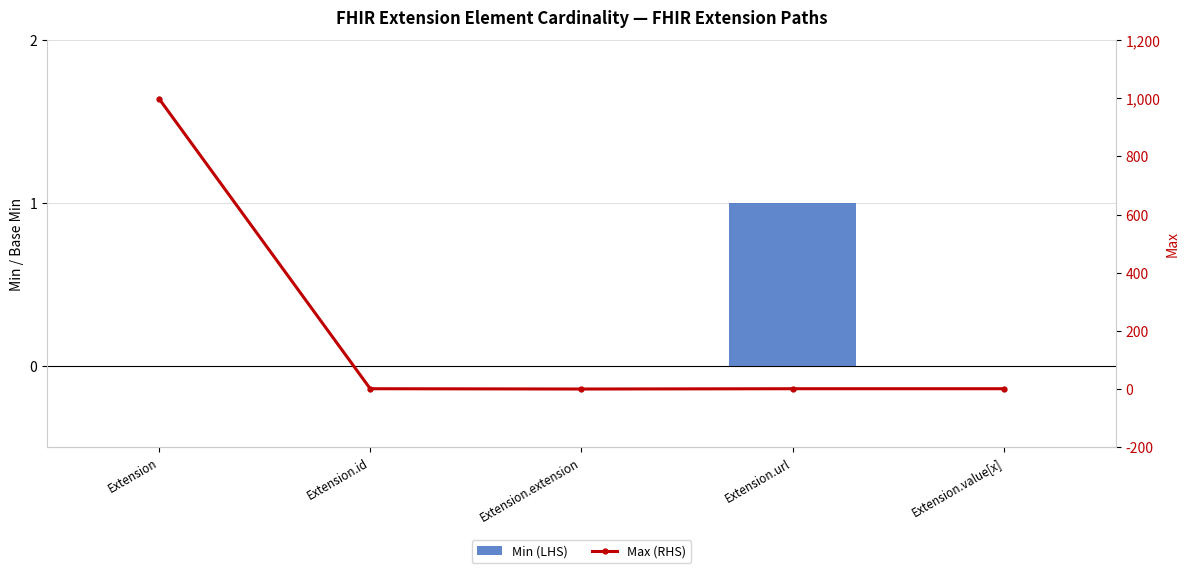

Is it true that Min (LHS) equals 0 at Extension.value[x]?

False